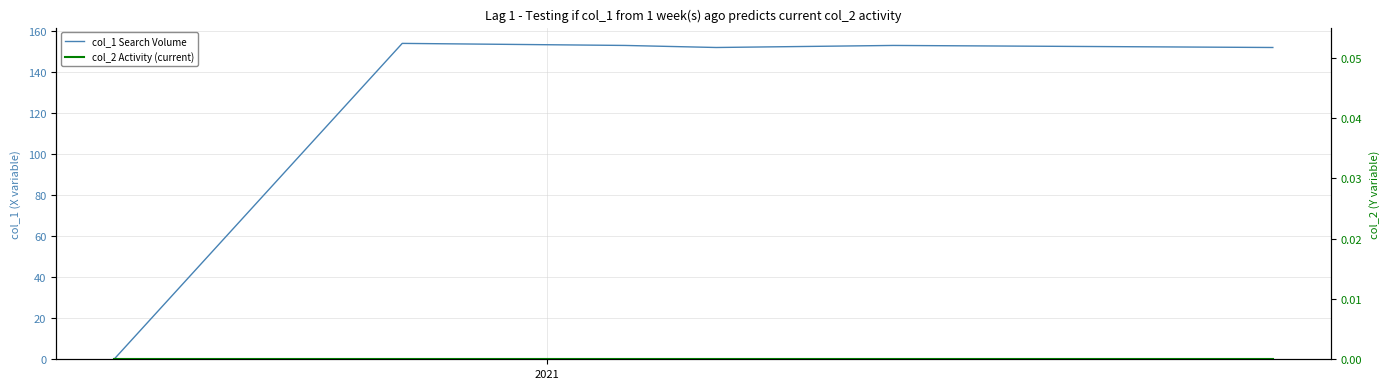

In col_1 Search Volume, how many points are lower than both neighbors (excluding endpoints)?

1